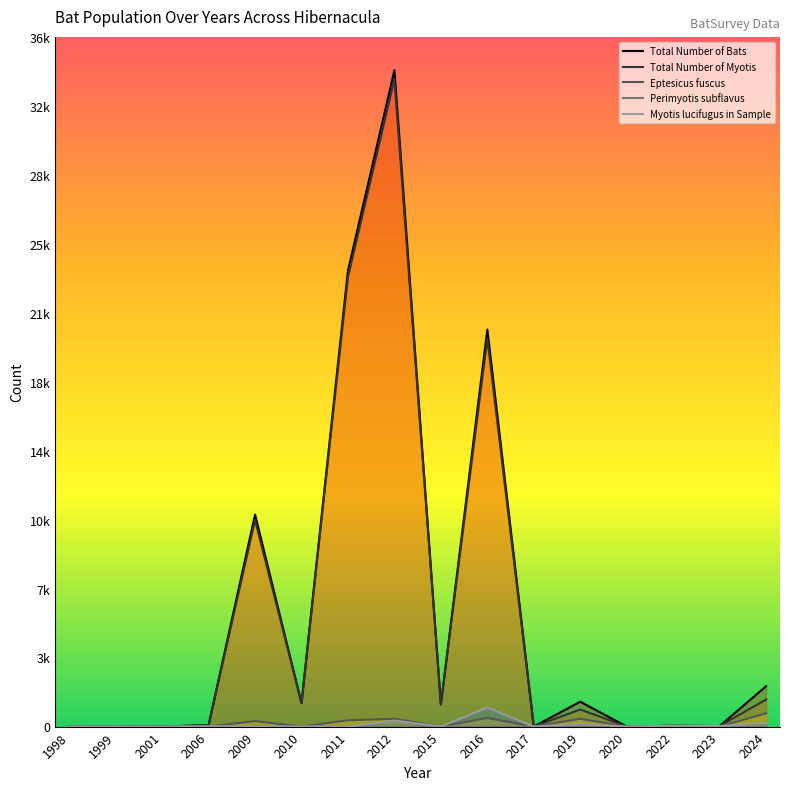

What is the difference between the Total Number of Bats values at 2015 and 1998?

1153